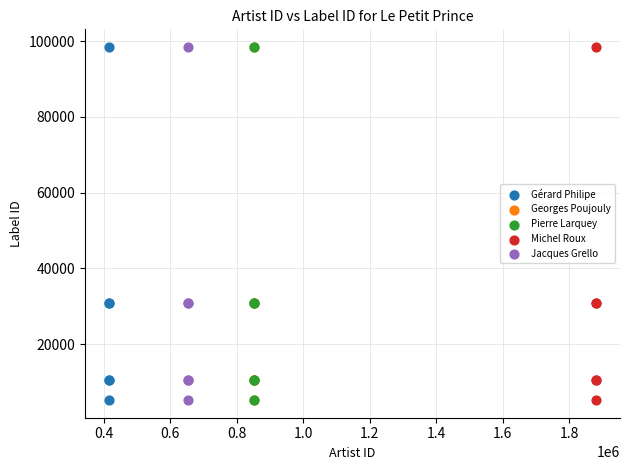

What are all the series names shown in the legend?

Gérard Philipe, Georges Poujouly, Pierre Larquey, Michel Roux, Jacques Grello